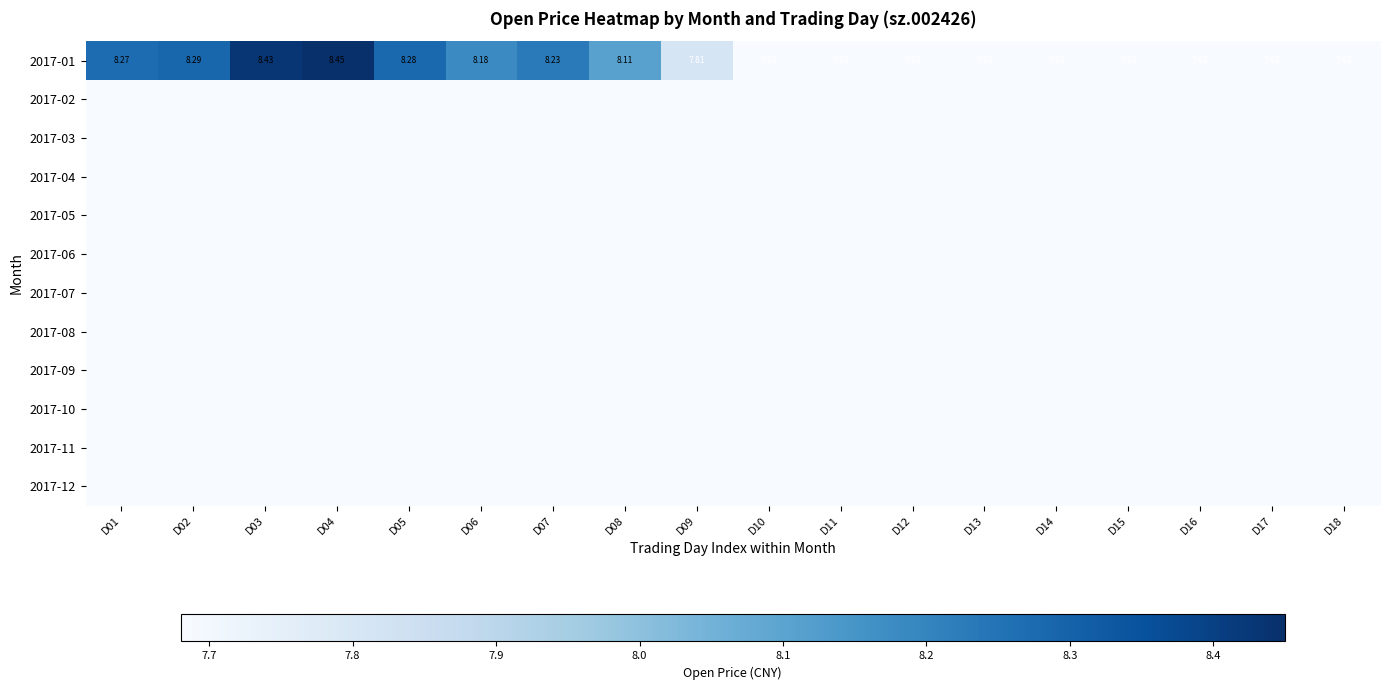

What is the minimum value for 2017-06?

7.7